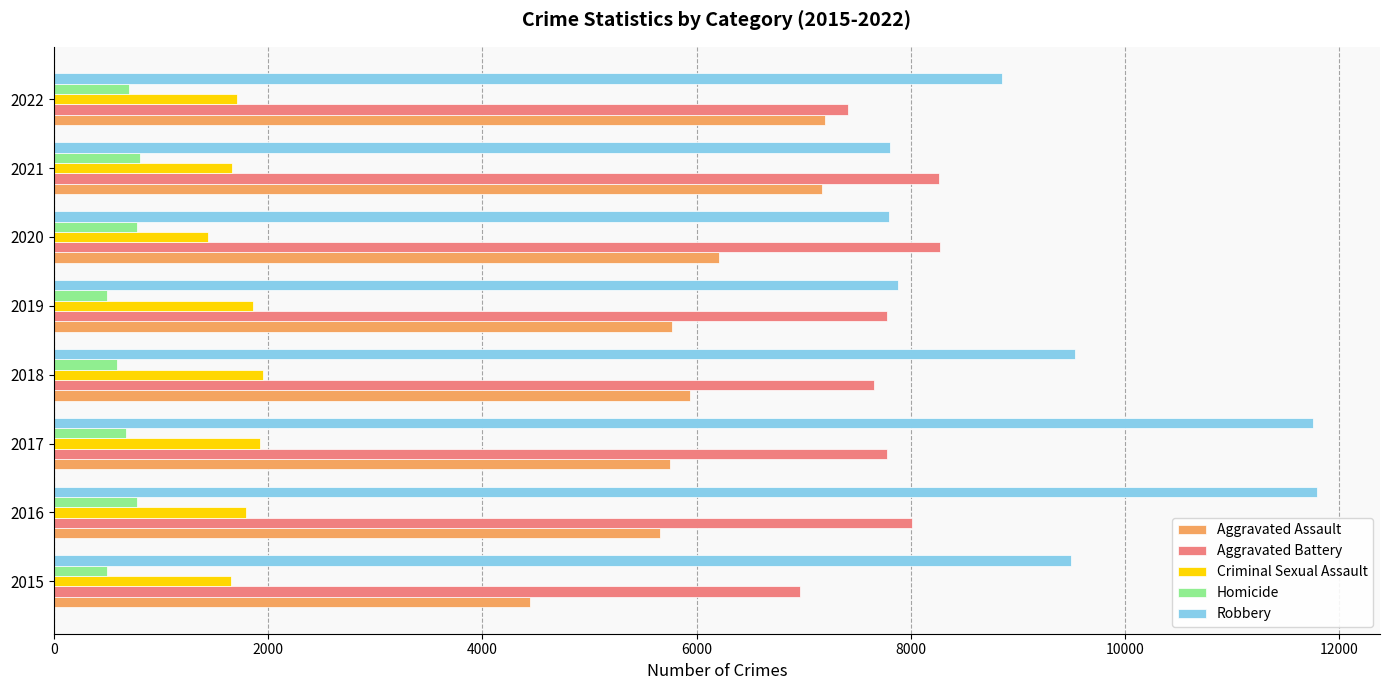

Is the value of Homicide at 2019 greater than the value of Robbery at 2018?

No